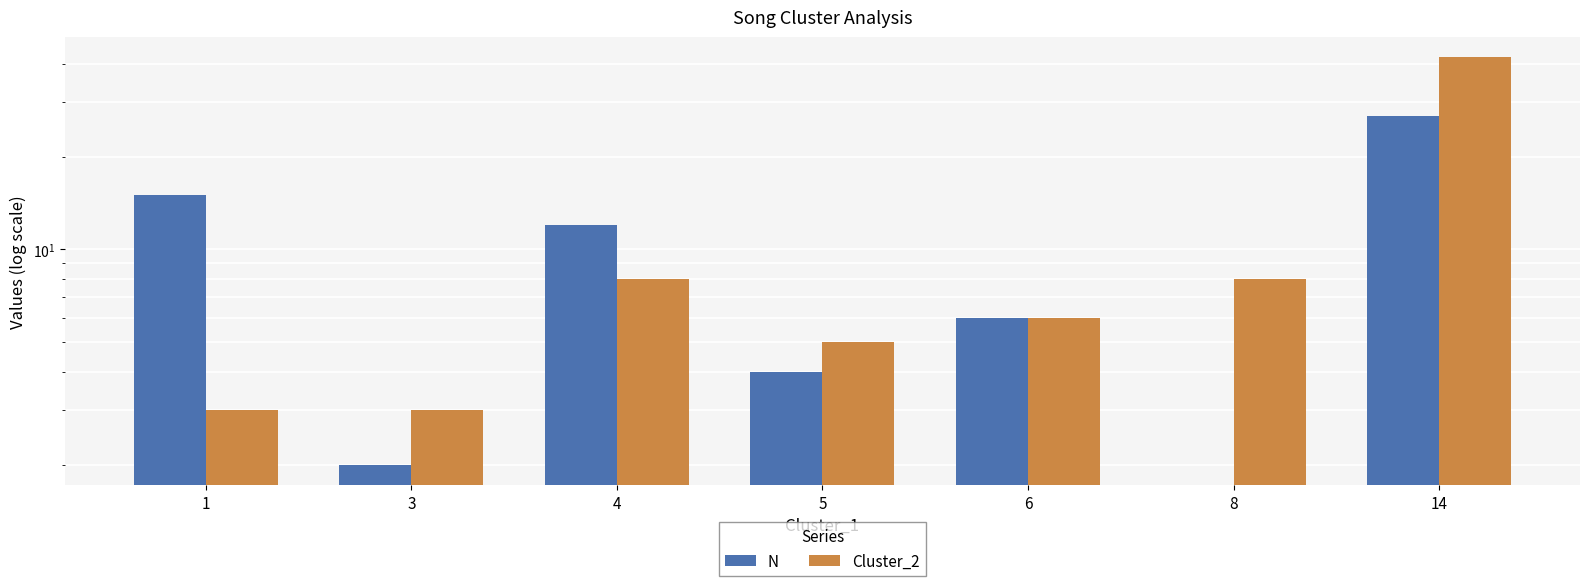

At which category does the chart reach its peak across all series?

14